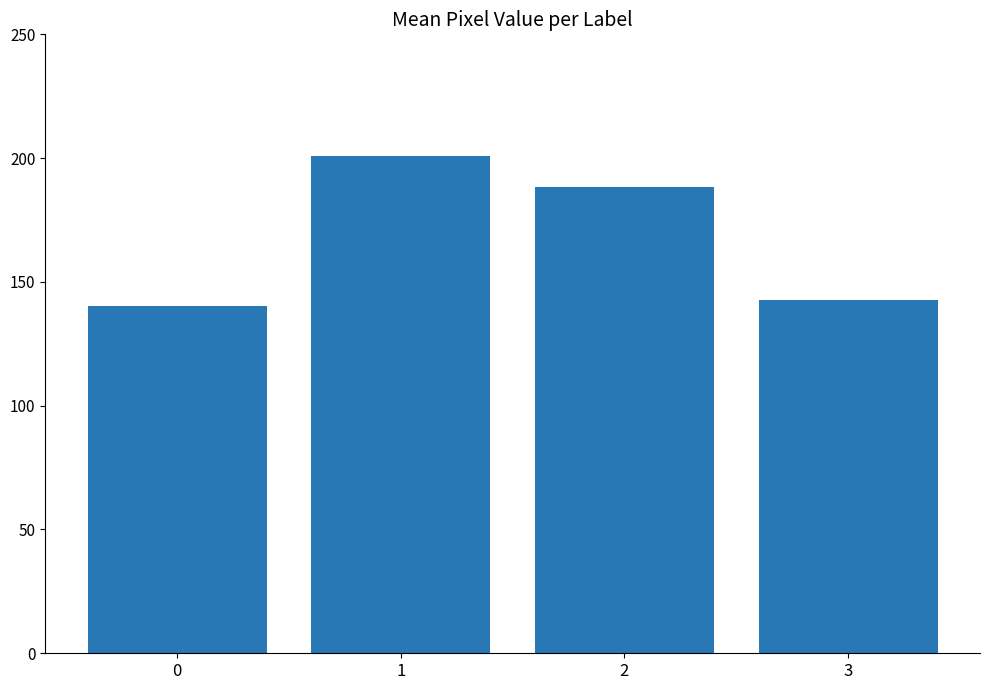

What is the ratio of the value at 2 to the value at 1?

0.9